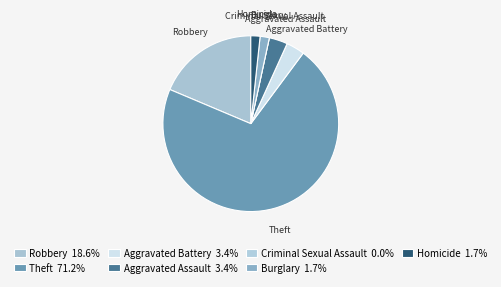

What percentage is NOT represented by Robbery?

81.4%